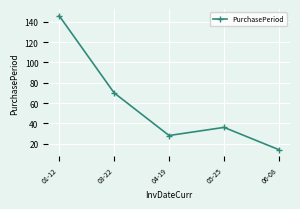

List the labels in order of value, smallest first.

06-08, 04-19, 05-25, 03-22, 01-12